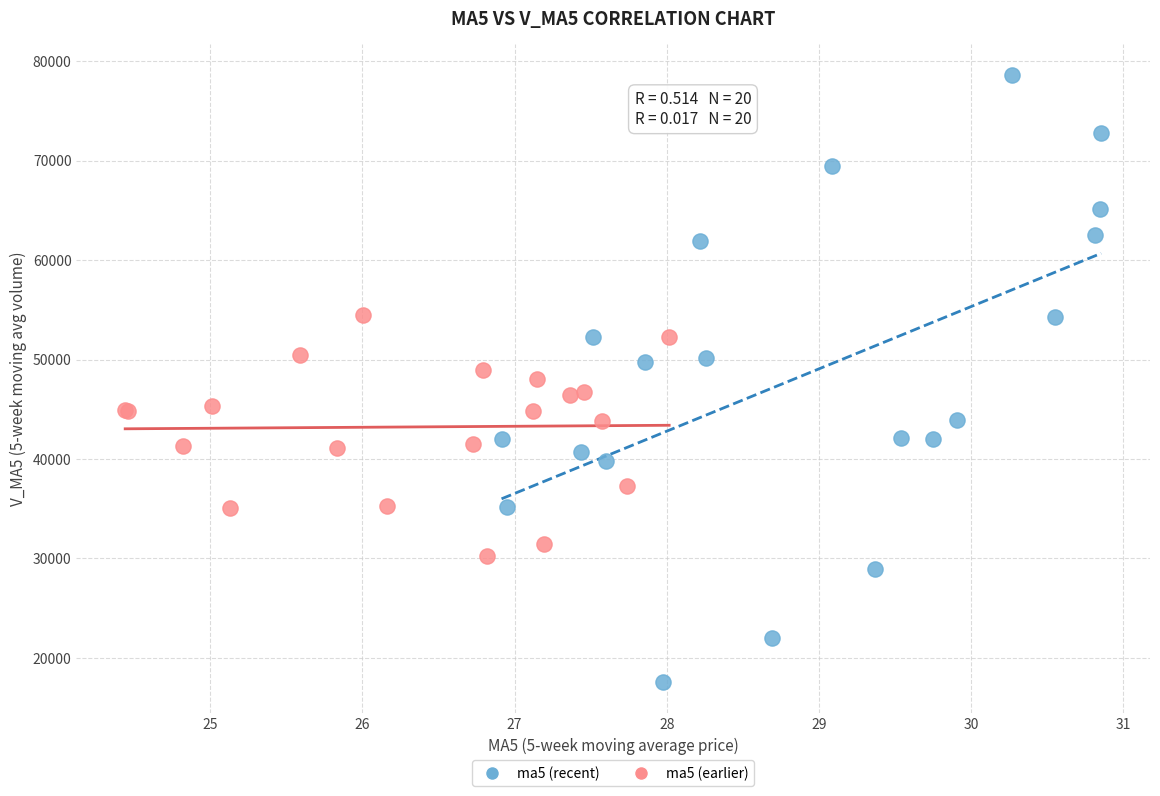

Which series reaches the maximum Y coordinate?

ma5 (recent)